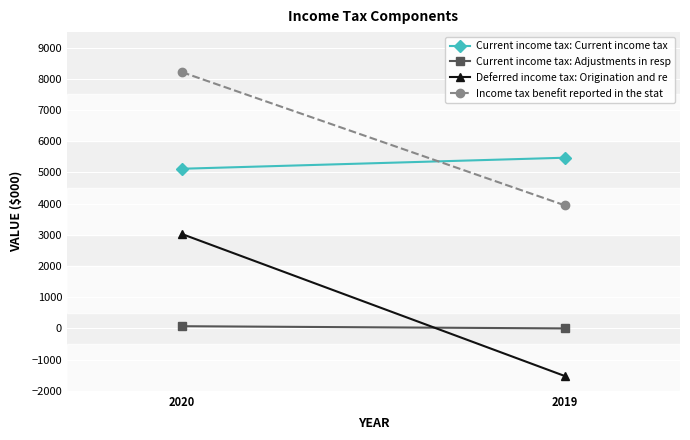

How many distinct data groups are displayed?

4